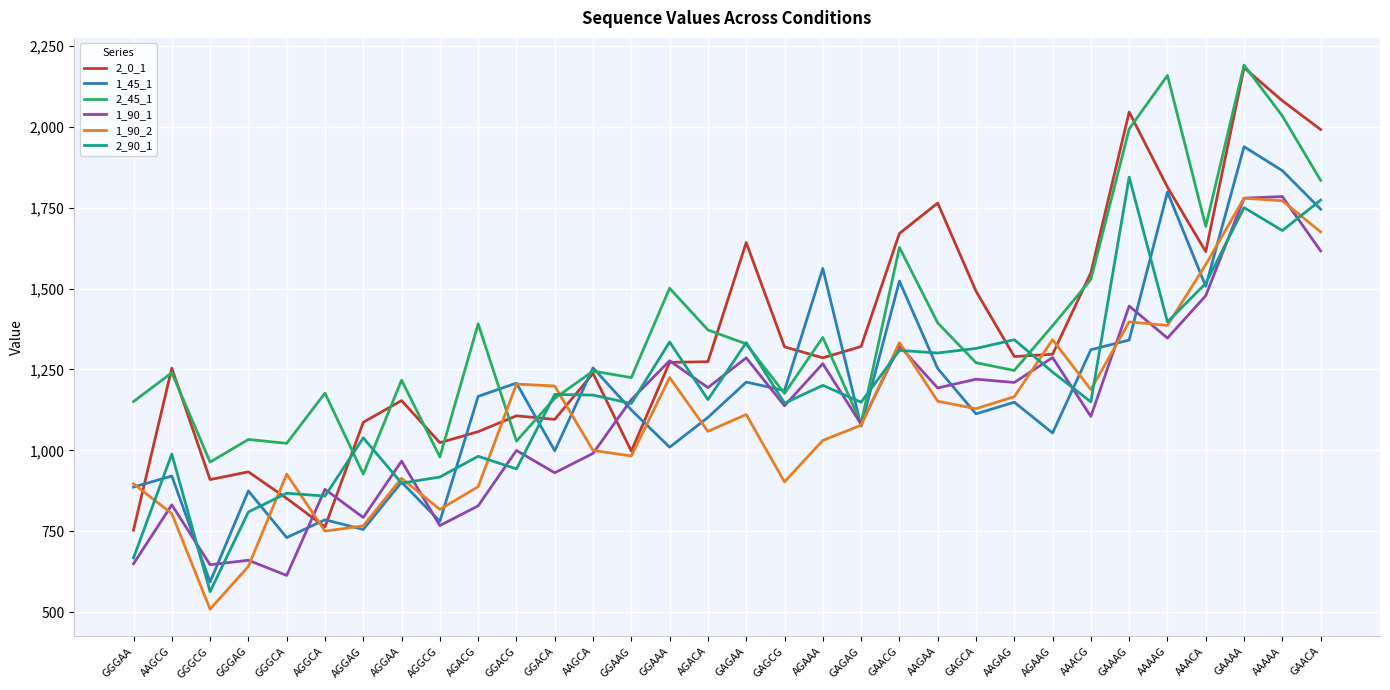

What value does the 1_90_1 series have at AAAAG?

1347